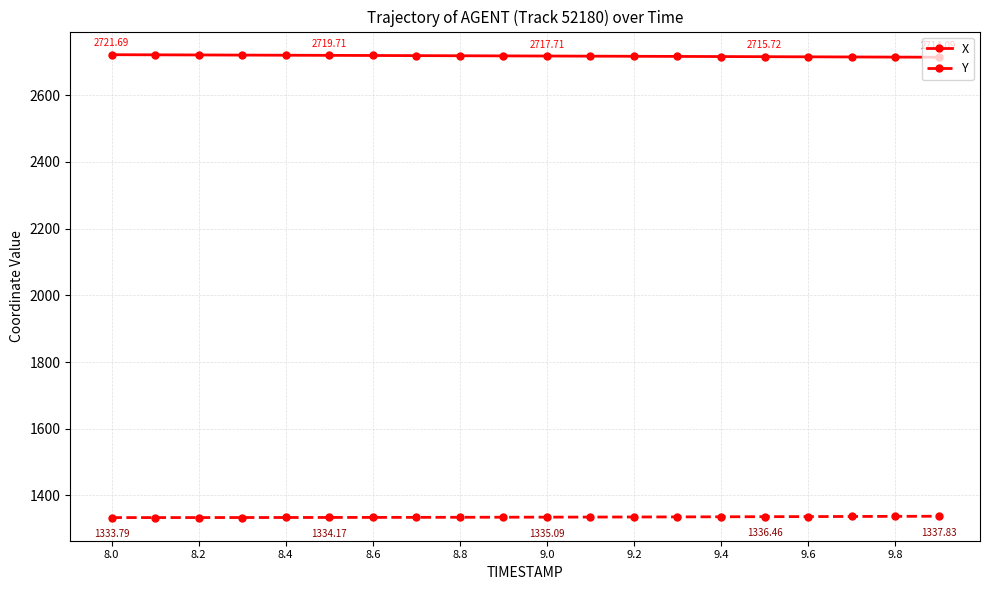

True or false: X and Y intersect in this chart.

False